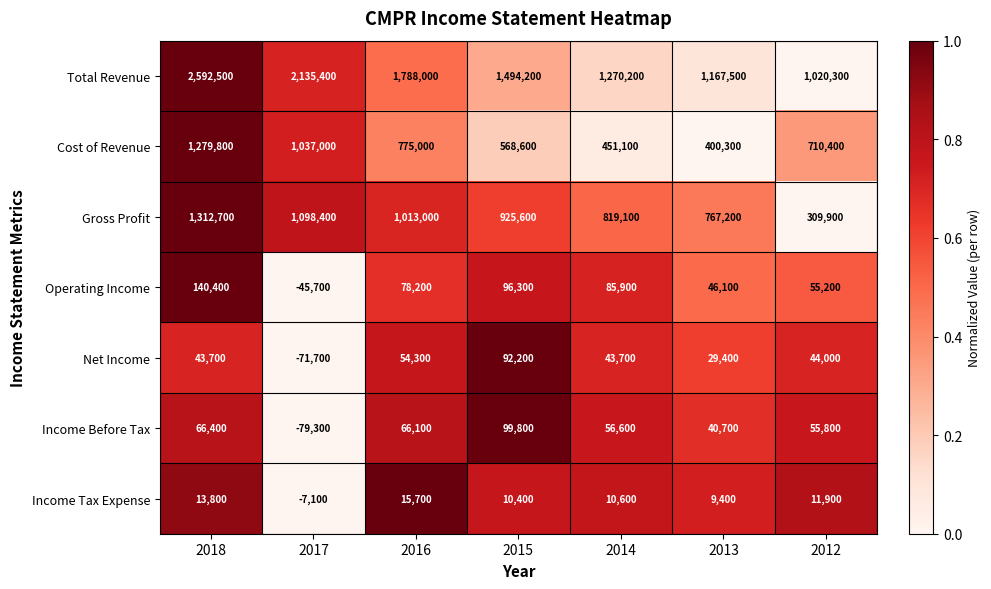

Rank the series at 2017 from highest to lowest value.

Total Revenue, Gross Profit, Cost of Revenue, Income Tax Expense, Operating Income, Net Income, Income Before Tax